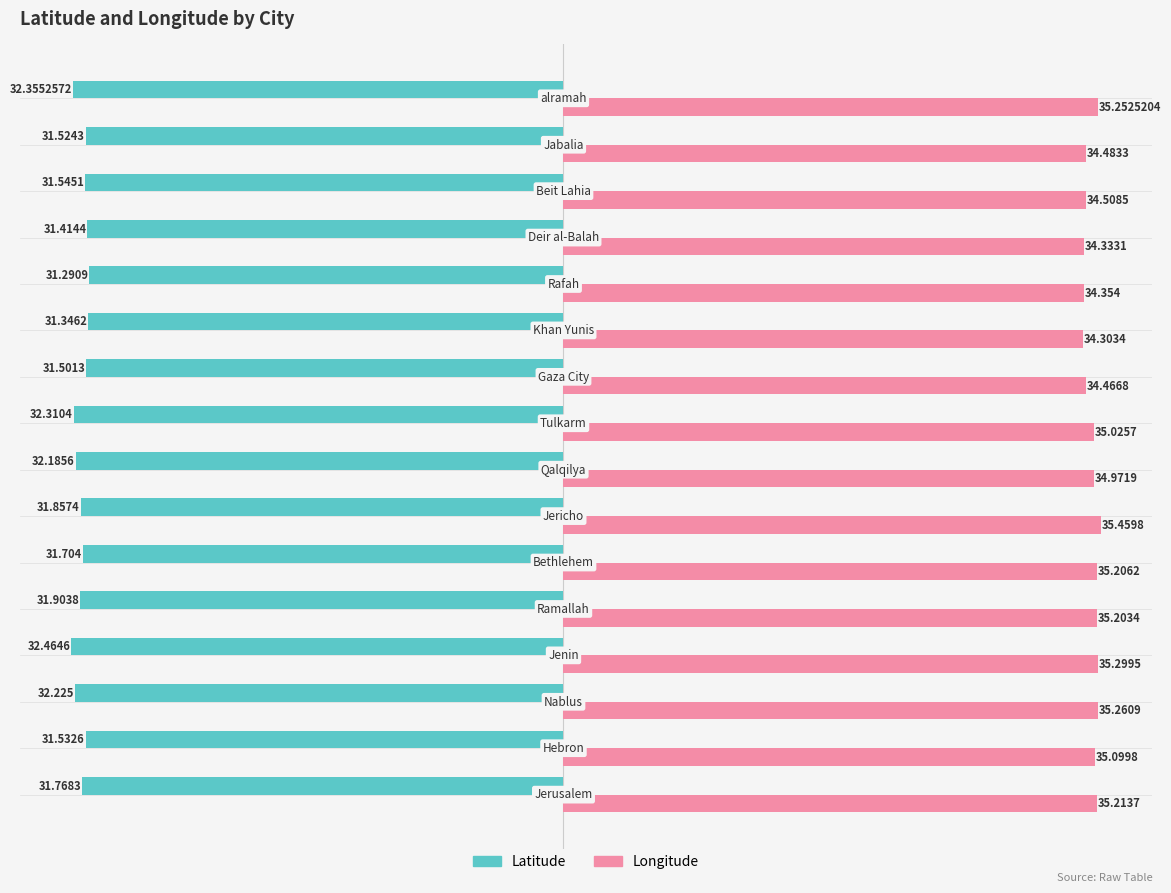

Which series has the largest total across all categories?

Longitude